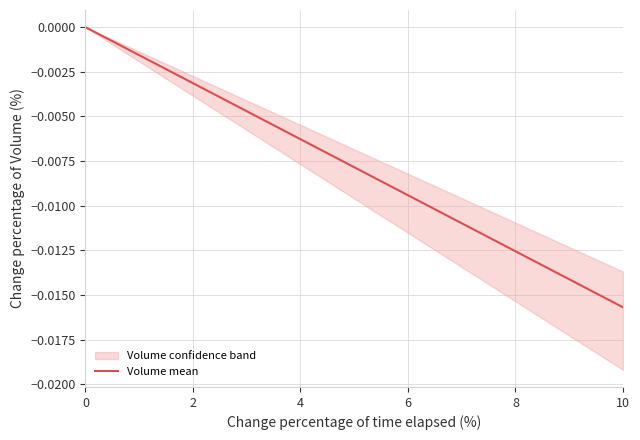

At which label does Volume mean reach its minimum?

10